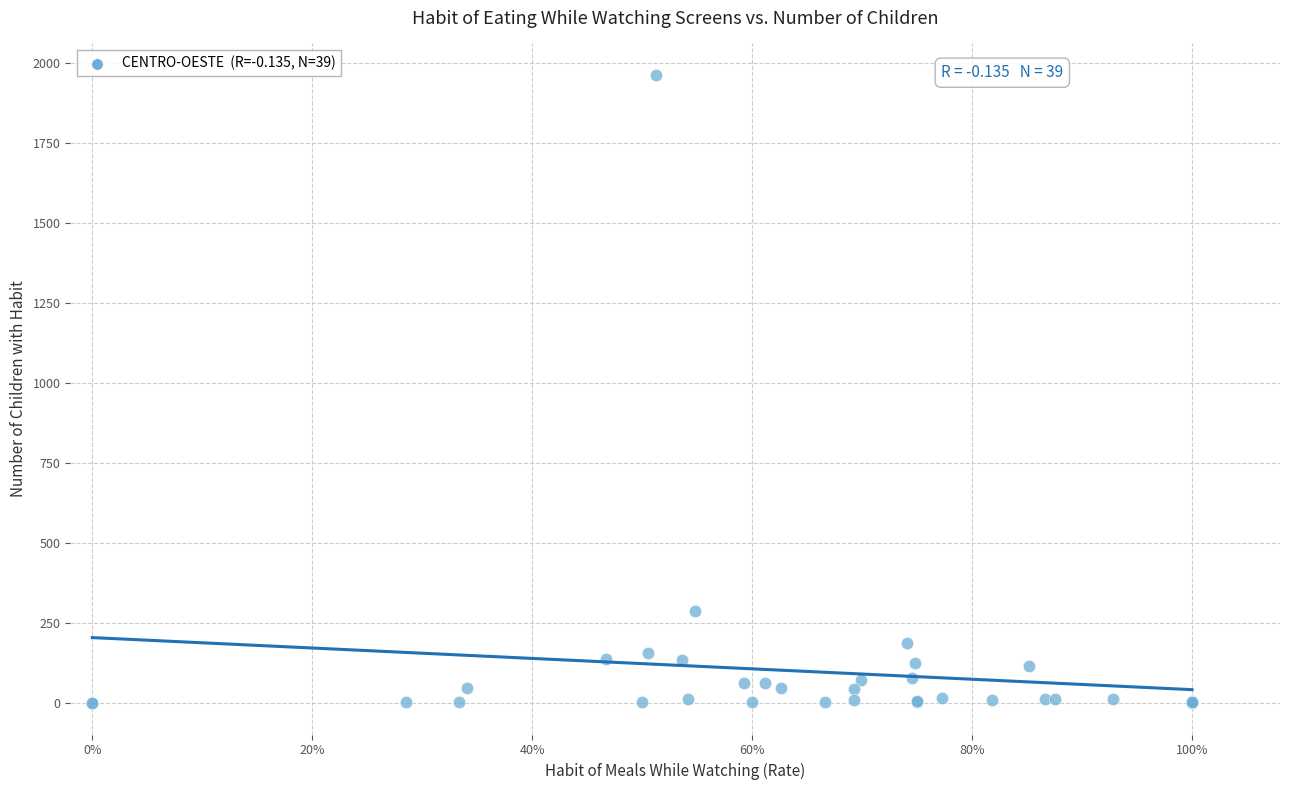

What Y value in the scatter plot is closest to 981?

289